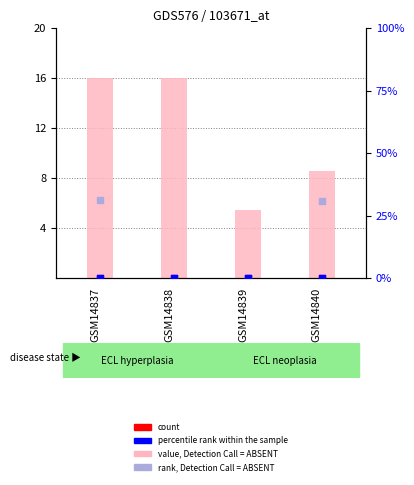

At how many categories does at least one series exceed 1?

4